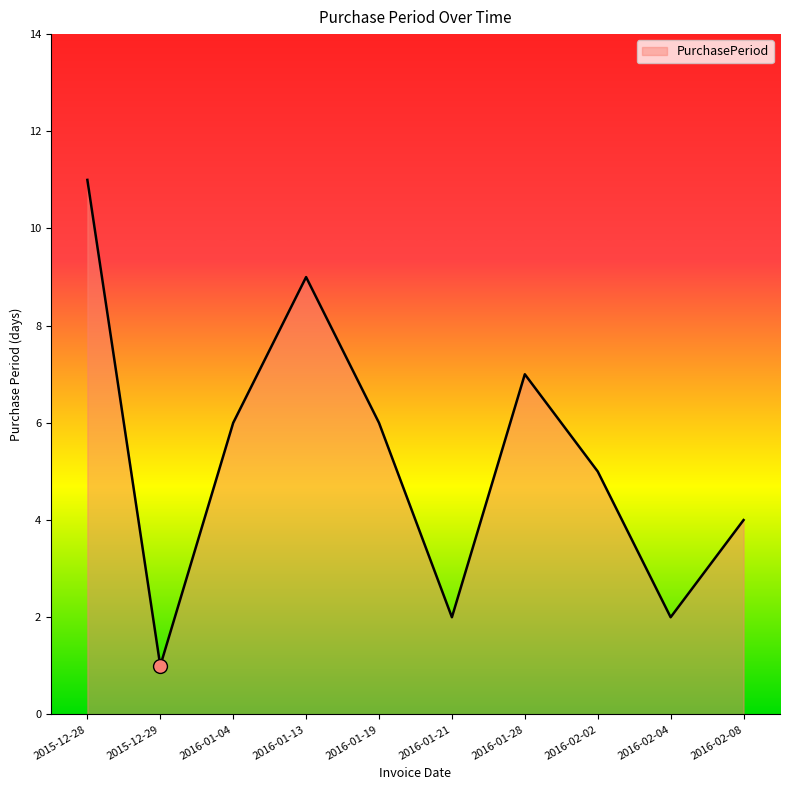

What position from the right is 2015-12-28?

10